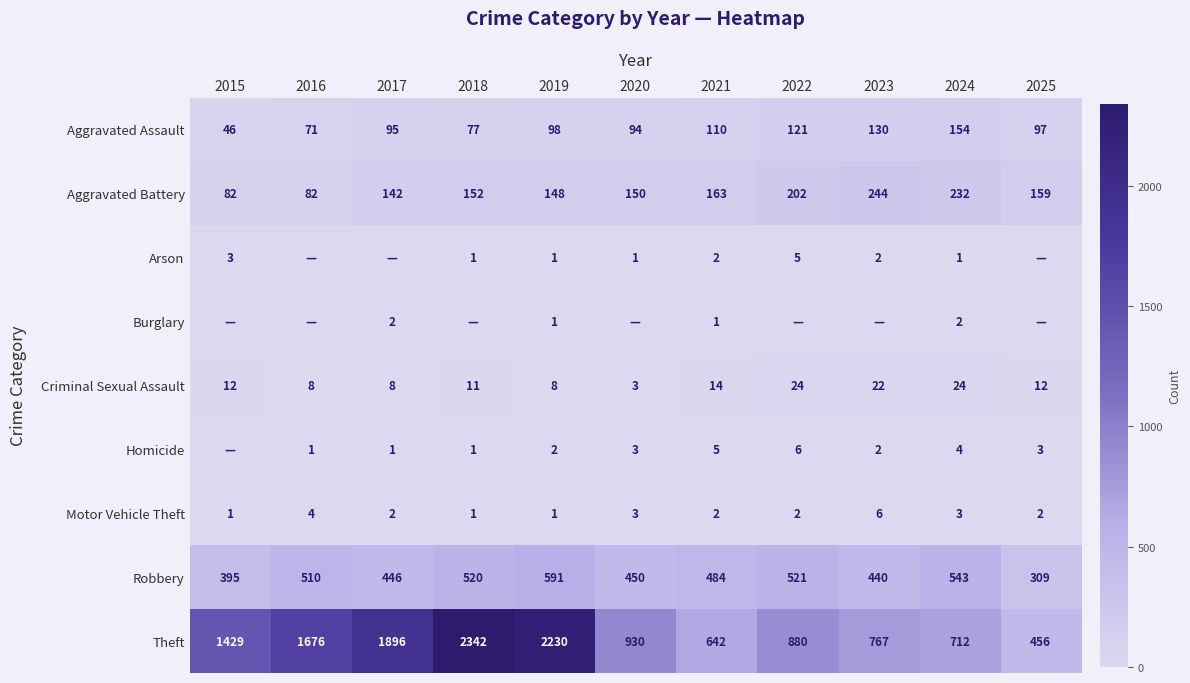

What is the minimum value for Robbery?

309